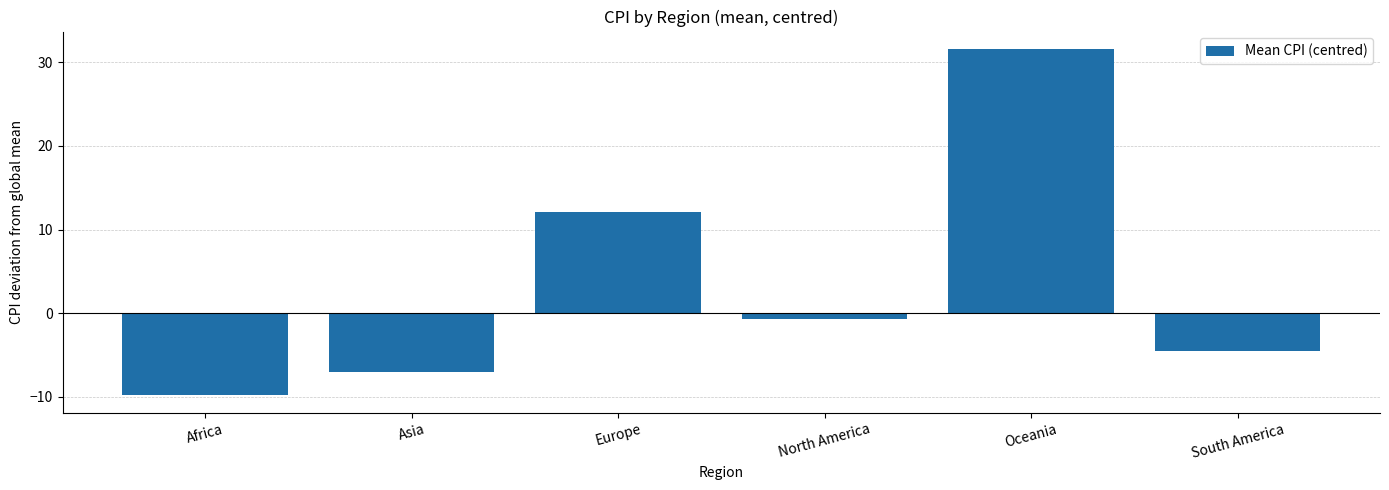

Which has a higher value, North America or Africa?

North America